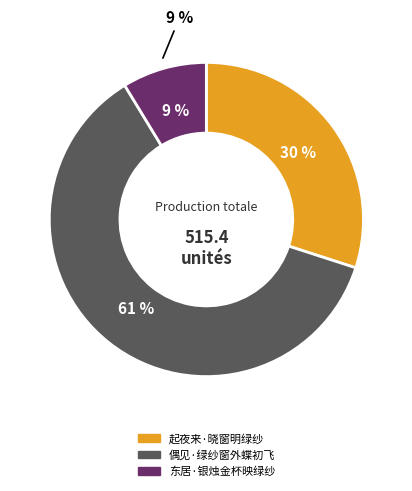

How many segments does this pie chart have?

3